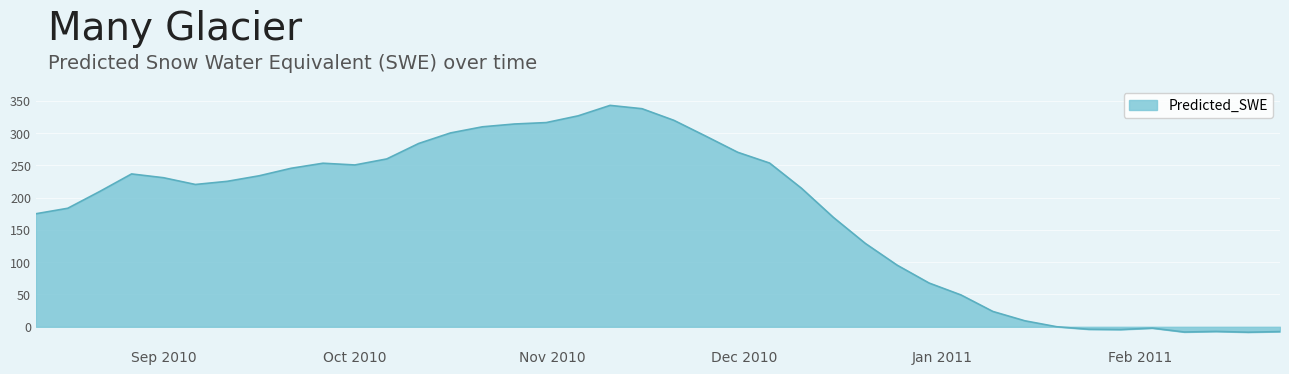

What is the maximum value shown in the chart?

342.6